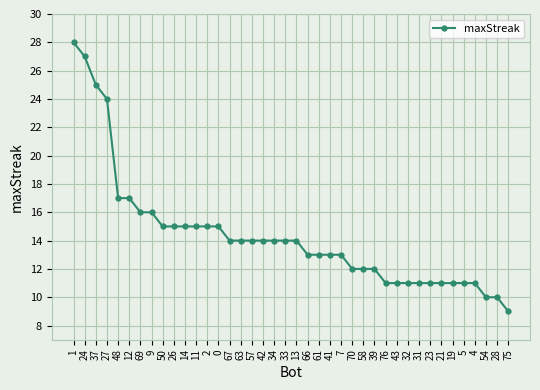

What is the difference between the second highest and second lowest values?

17